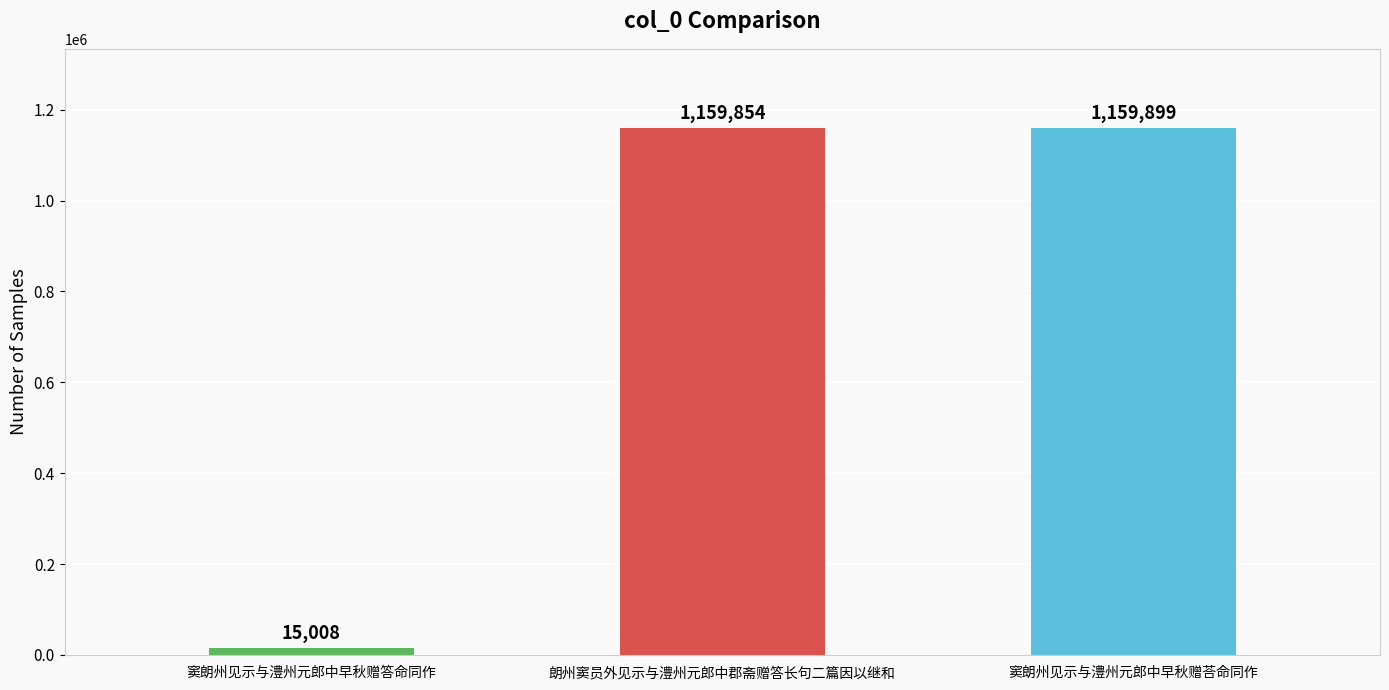

The chart shows a value of 1159899 at 窦朗州见示与澧州元郎中早秋赠荅命同作. True or false?

True